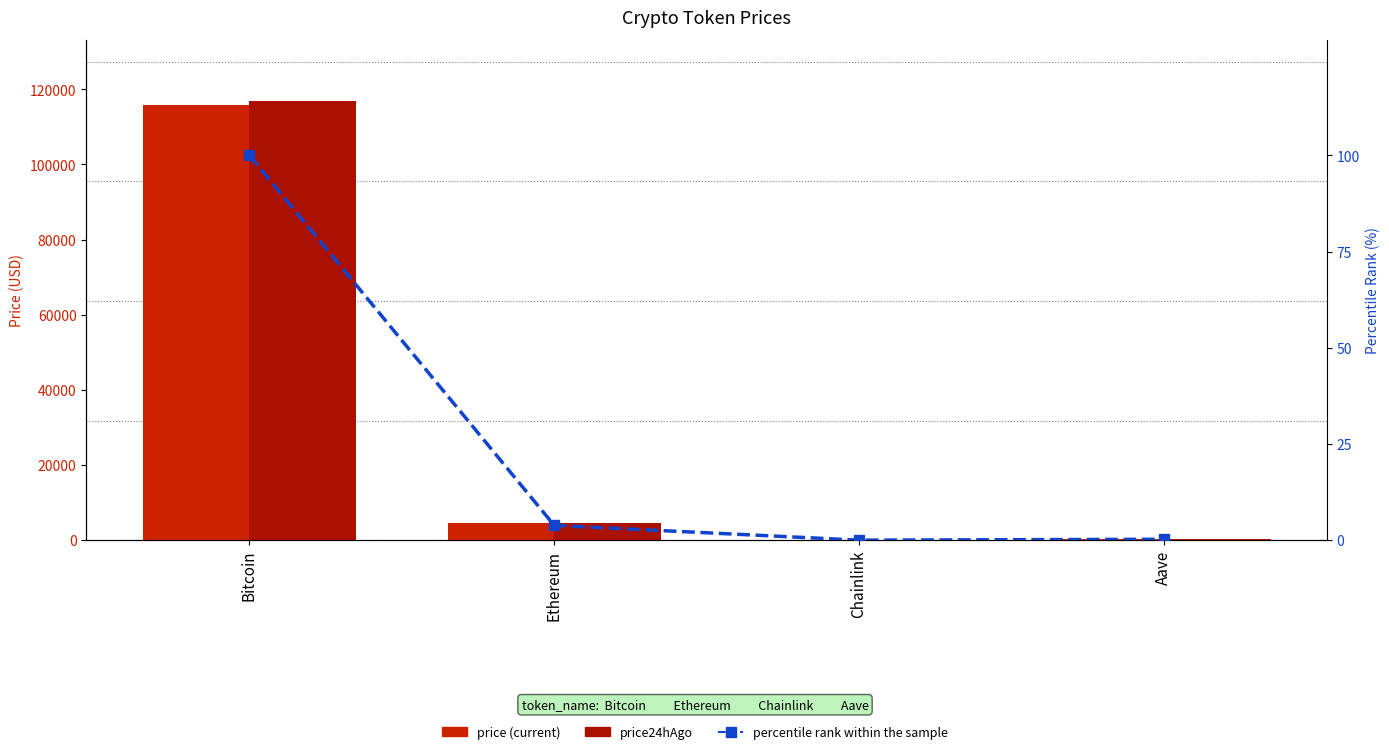

Reading left to right, extract all data points from this chart.

price: 115772.0	4474.1	23.5	300.2
price24hAgo: 116886.0	4535.9	24.5	305.3
percentile rank within the sample: 100.0	3.9	0.0	0.3